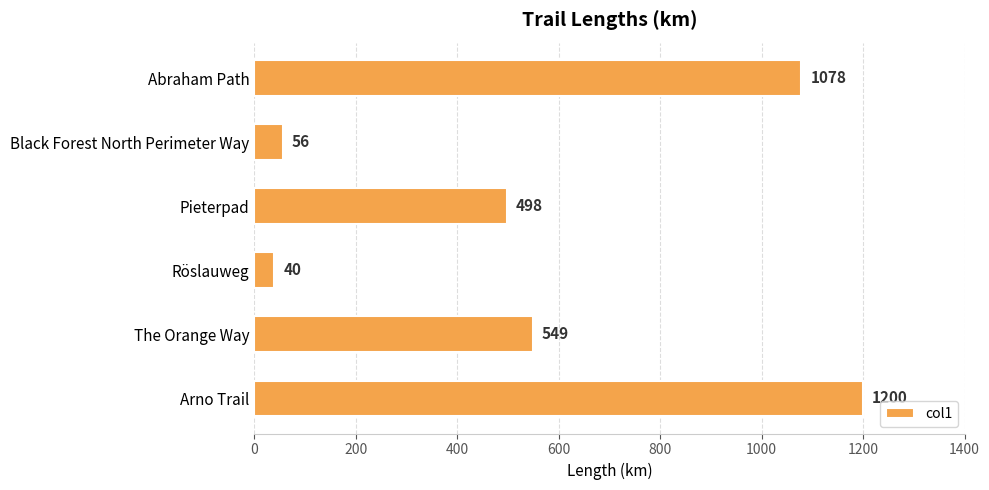

Are the bars grouped side by side (vs. stacked)?

No